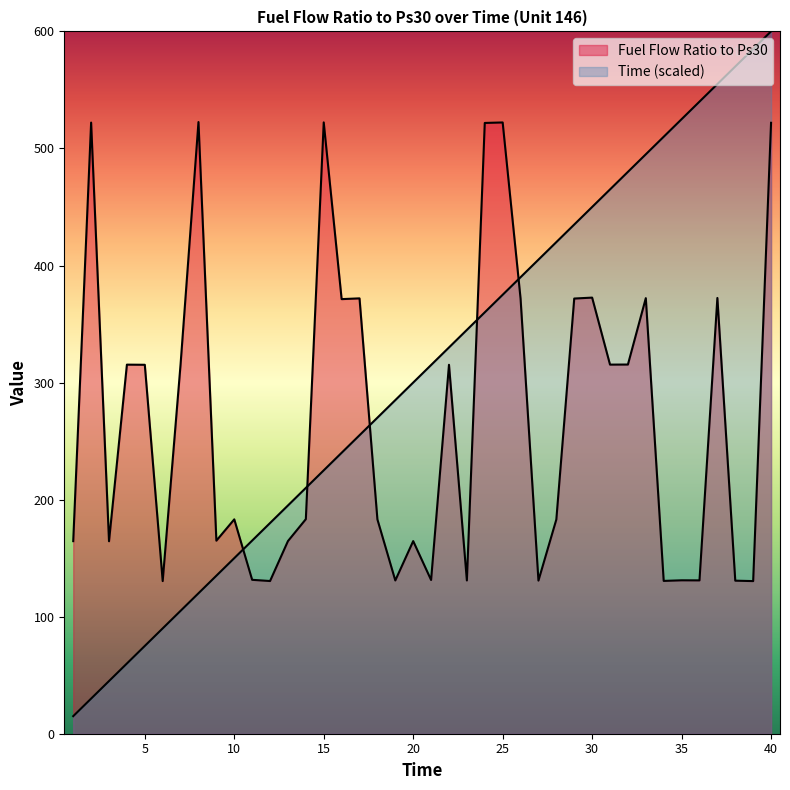

What is the minimum value for Time?

15.0